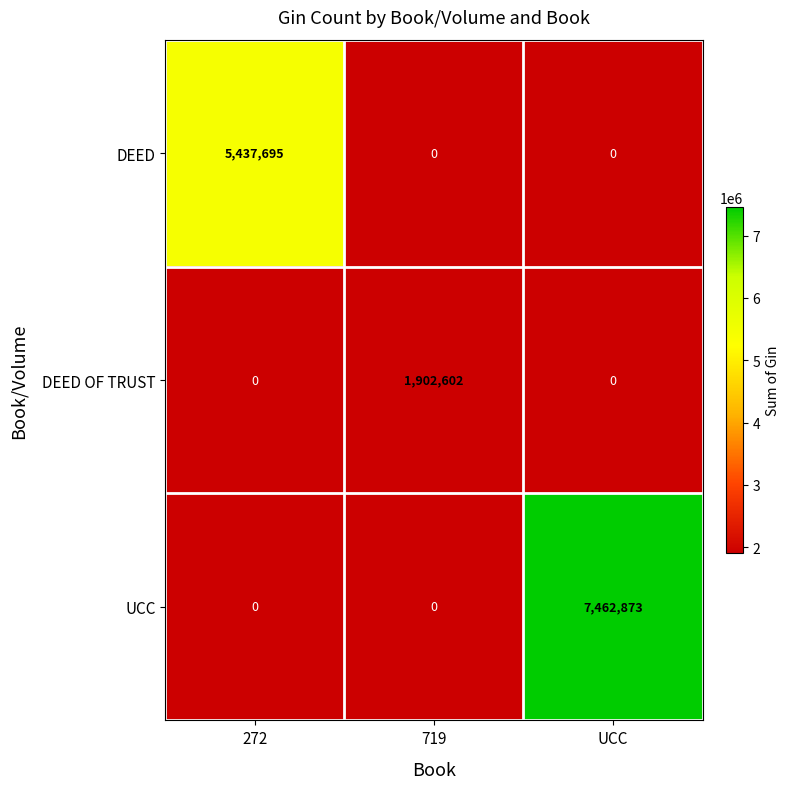

Between 272 and UCC, which is larger?

UCC